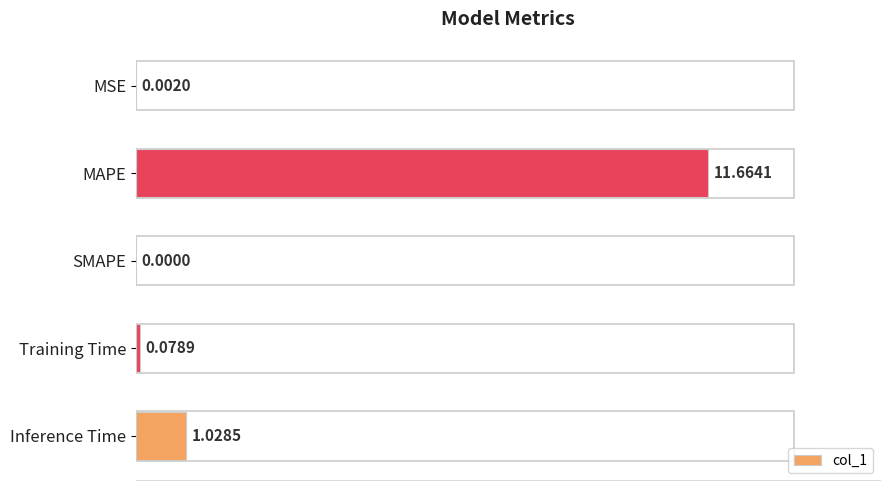

Does the chart contain stacked bars?

No